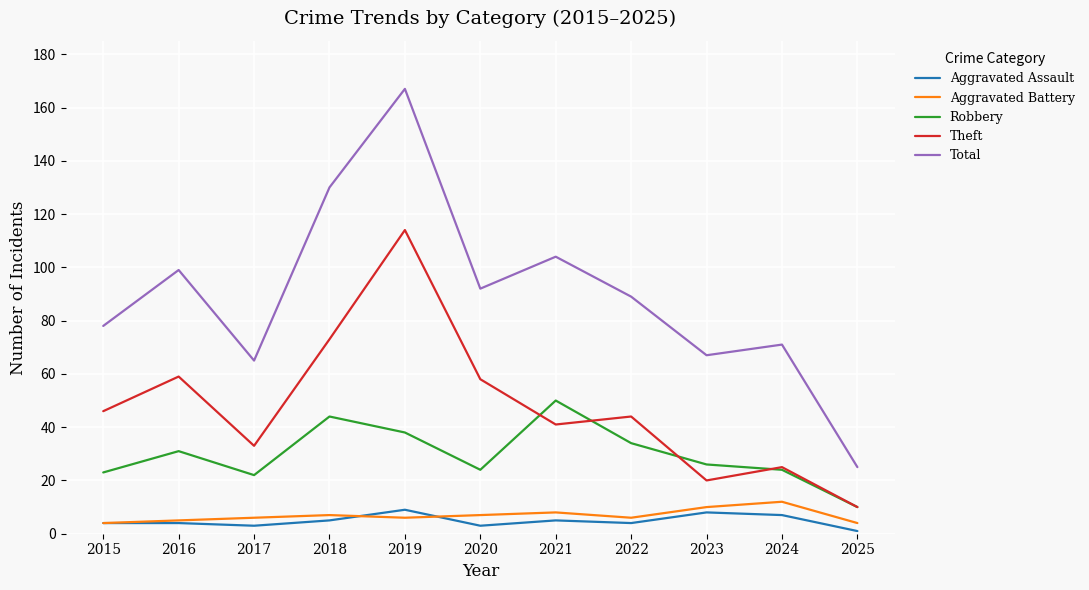

List the labels in order of Total value, smallest first.

2025, 2017, 2023, 2024, 2015, 2022, 2020, 2016, 2021, 2018, 2019